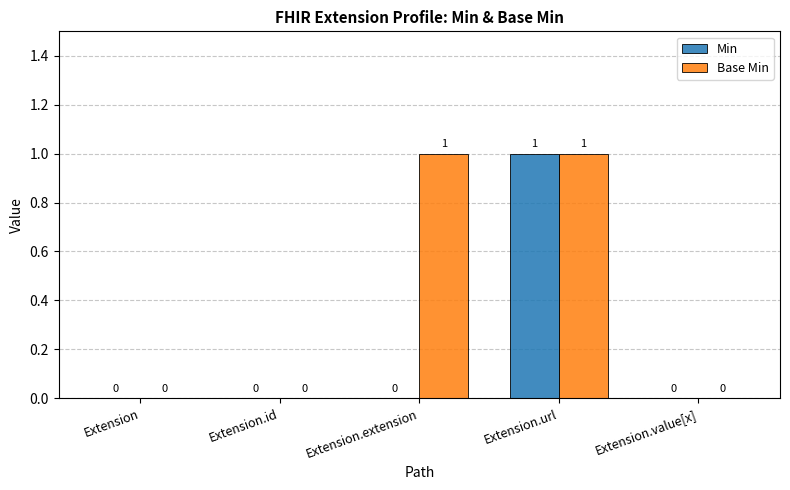

True or false: Min has a value of 1 at Extension.id.

False